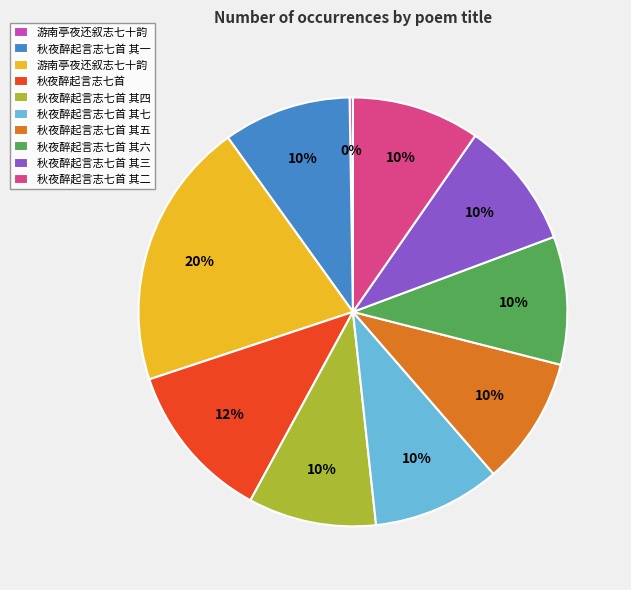

Is there any slice that represents more than half of the pie?

No